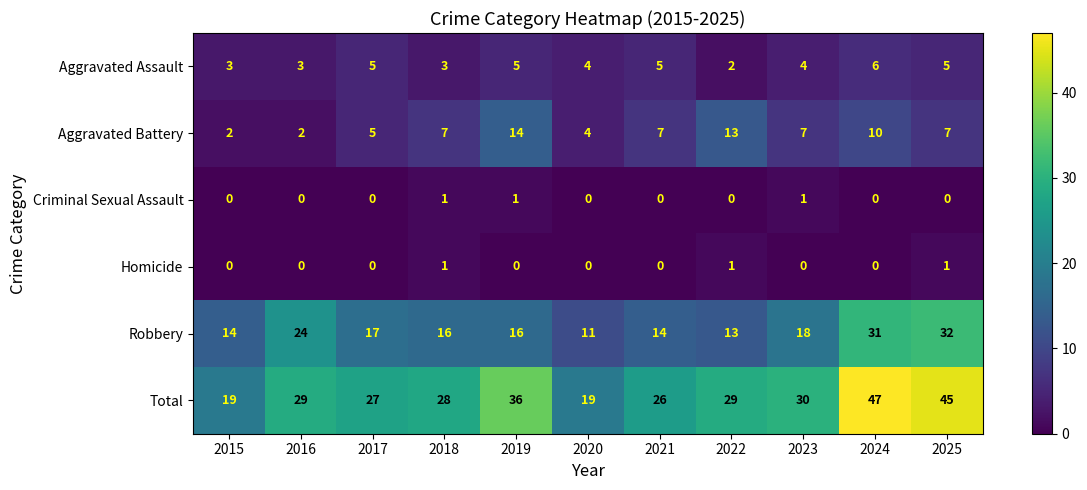

Count the number of categories in the chart.

11